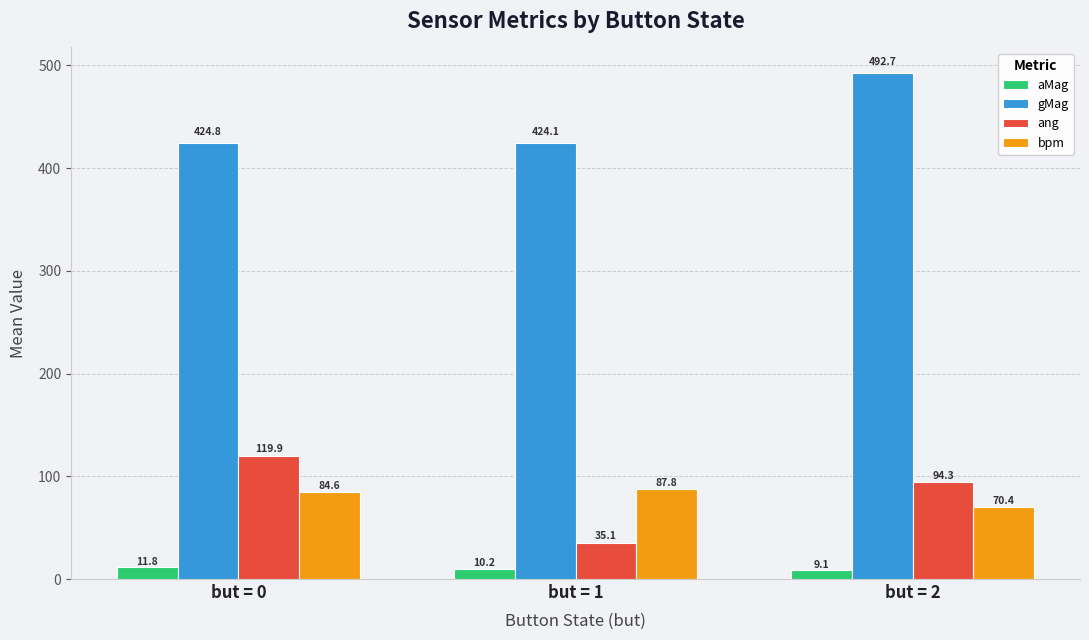

What is the sum of all bpm values?

242.8